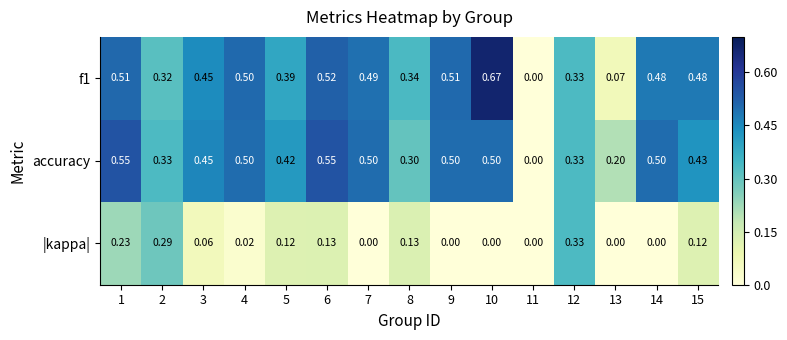

Rank the series by their maximum value, from highest to lowest.

f1, accuracy, |kappa|